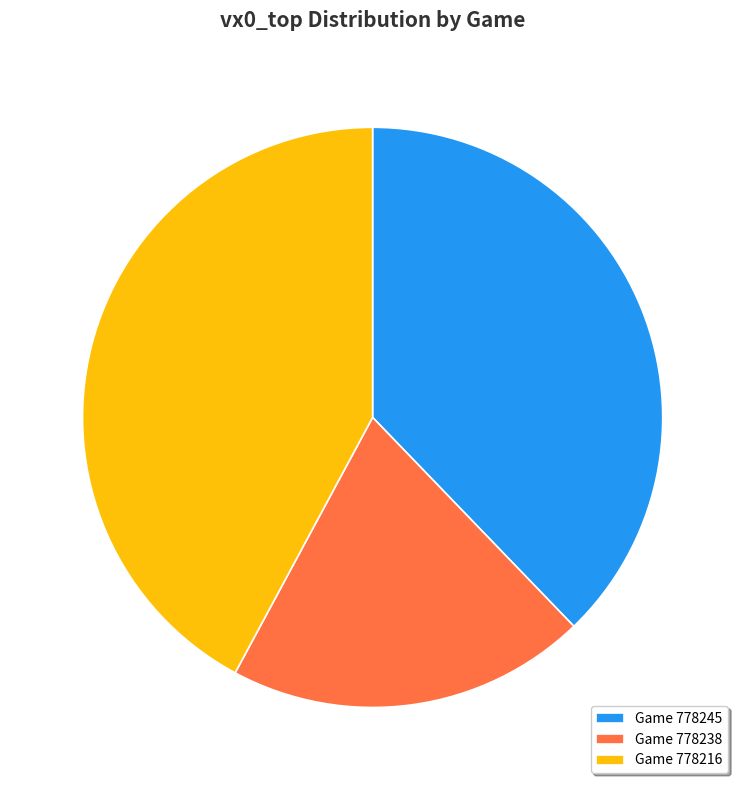

Does any single category account for the majority?

No